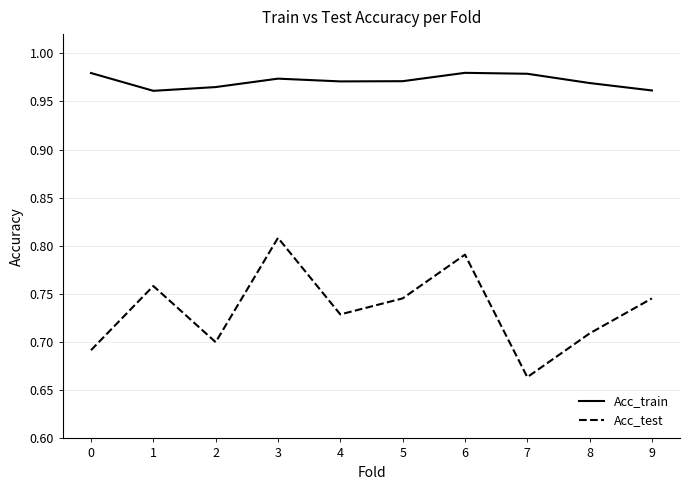

Does the chart have visible grid lines?

Yes